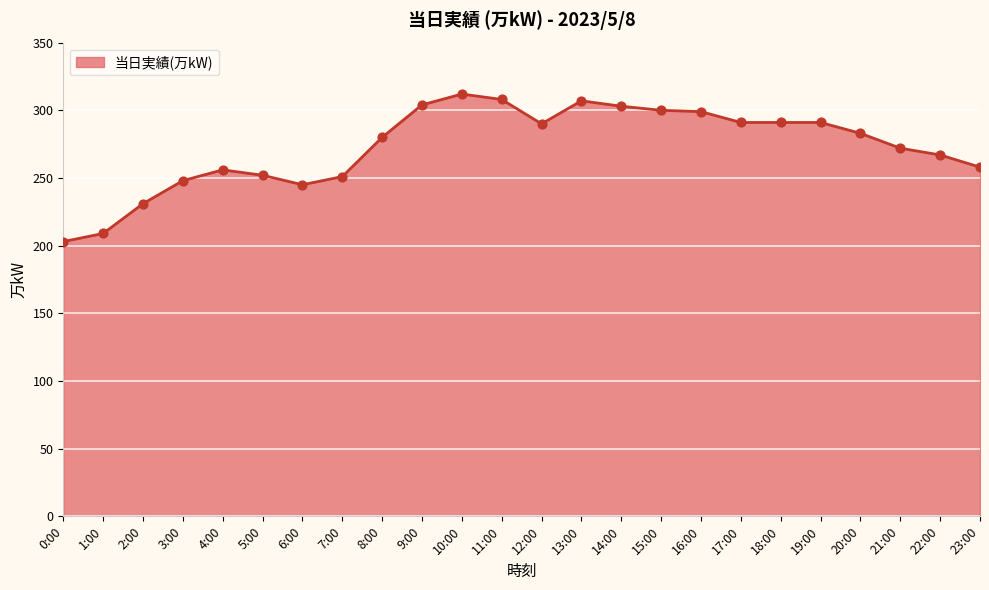

What is the ratio of the value at 12:00 to the value at 5:00?

1.2